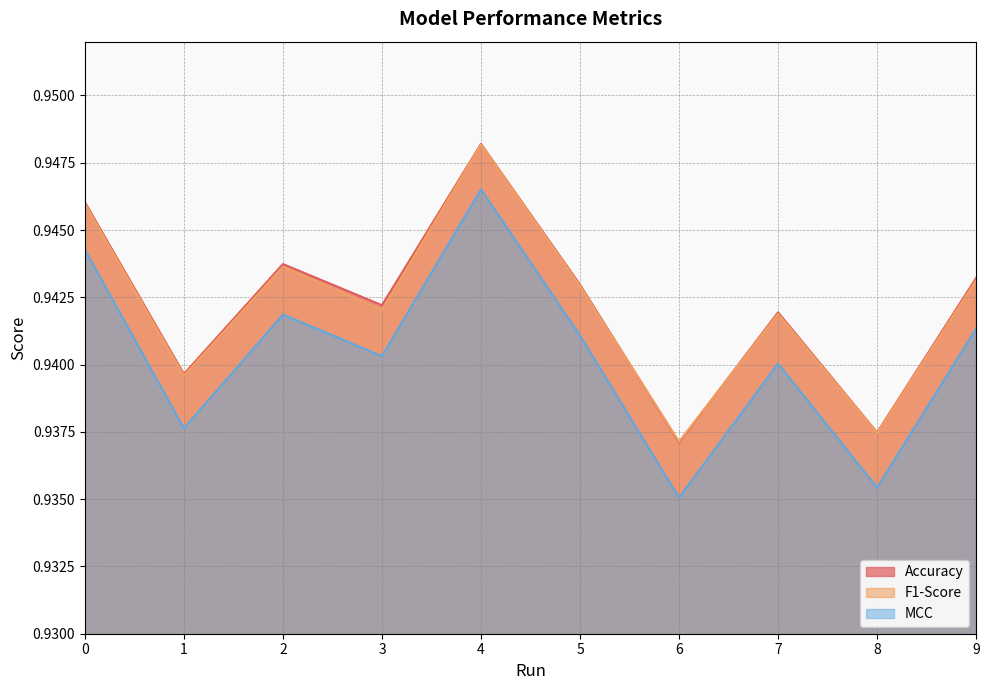

Reading right to left, extract all data points from this chart.

Accuracy: 0.9	0.9	0.9	0.9	0.9	0.9	0.9	0.9	0.9	0.9
F1-Score: 0.9	0.9	0.9	0.9	0.9	0.9	0.9	0.9	0.9	0.9
MCC: 0.9	0.9	0.9	0.9	0.9	0.9	0.9	0.9	0.9	0.9